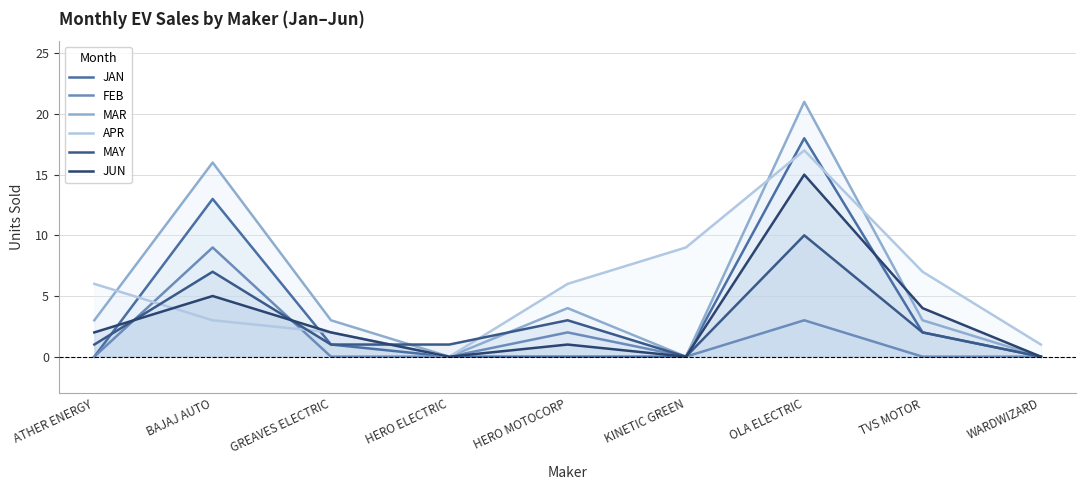

Between ATHER ENERGY and HERO ELECTRIC, which series saw the biggest shift?

APR